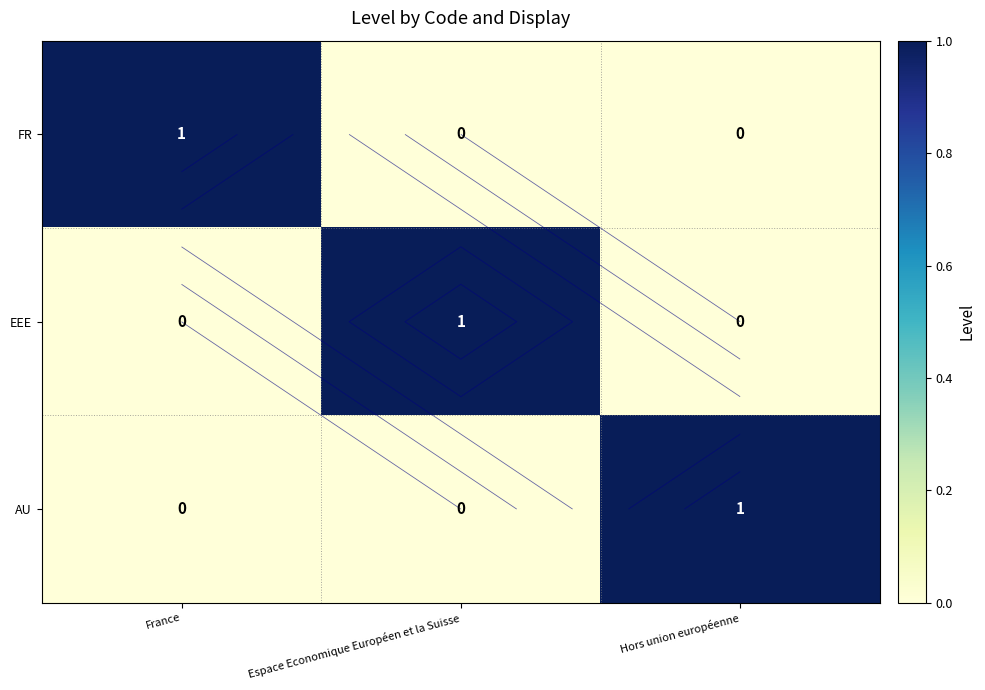

What is the maximum value shown in the chart?

1